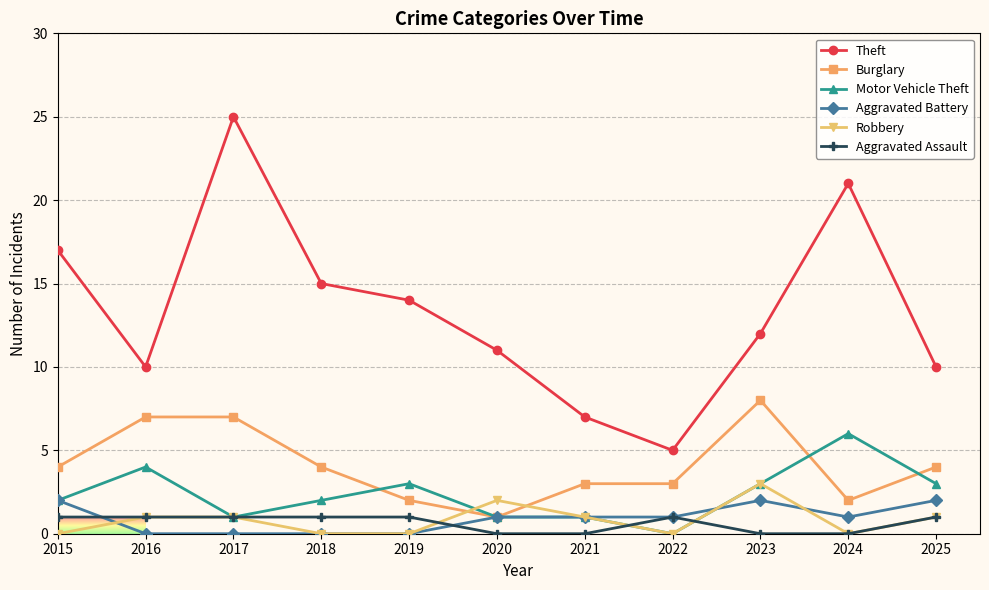

Count the number of categories in the chart.

11